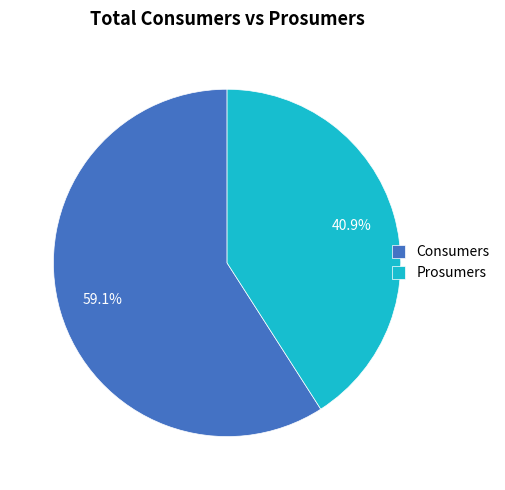

The Consumers slice represents 45% of the pie. True or false?

False